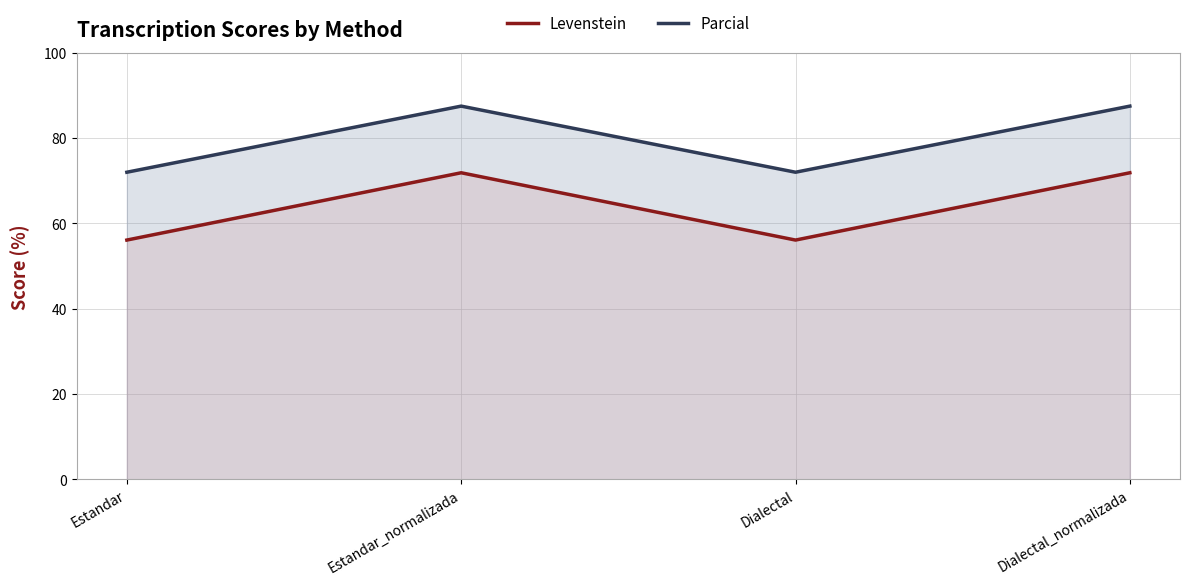

What position from the left is Dialectal?

3